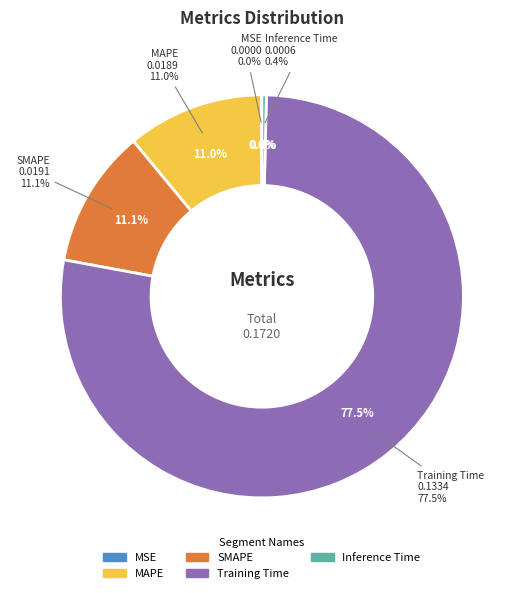

To the nearest percent, what portion does Training Time represent?

78%